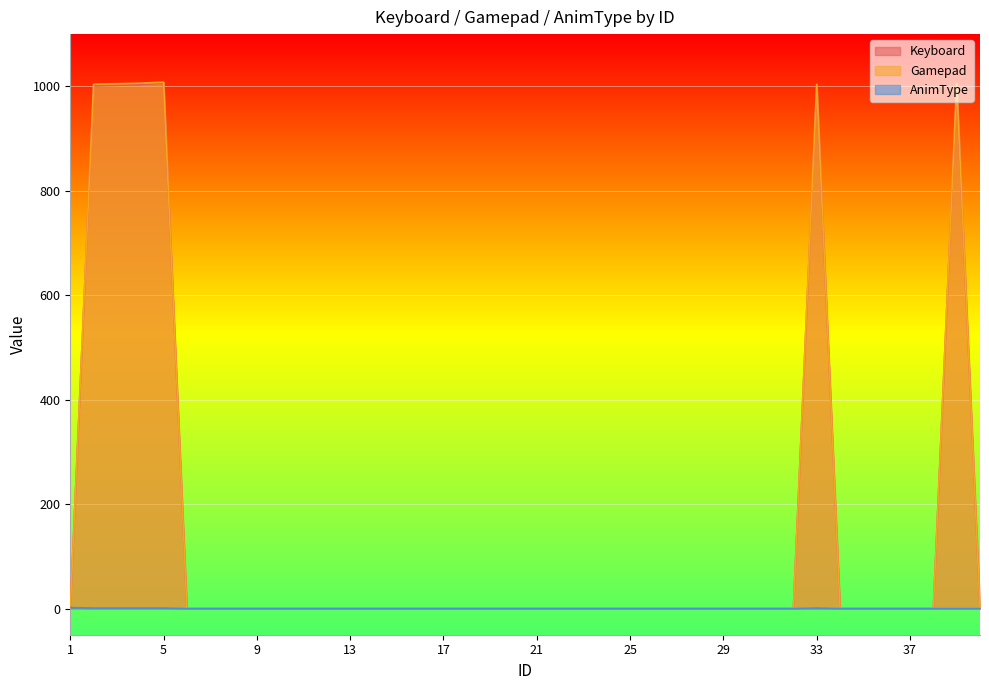

True or false: Keyboard and Gamepad cross at least once.

False